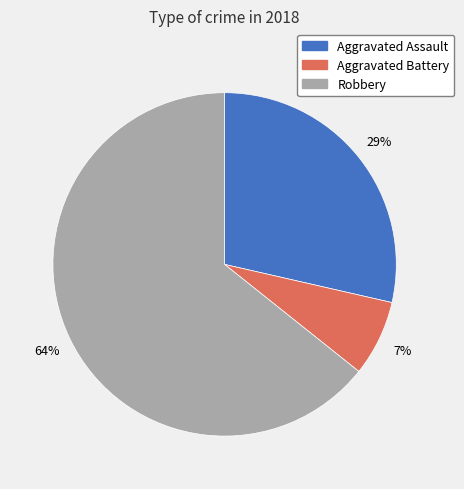

Is the sum of Aggravated Assault and Aggravated Battery greater than half?

No